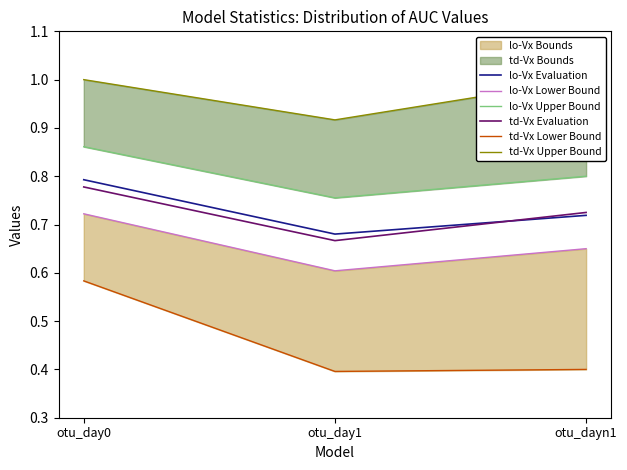

Where is td-Vx Evaluation nearest to the value 0?

otu_day1